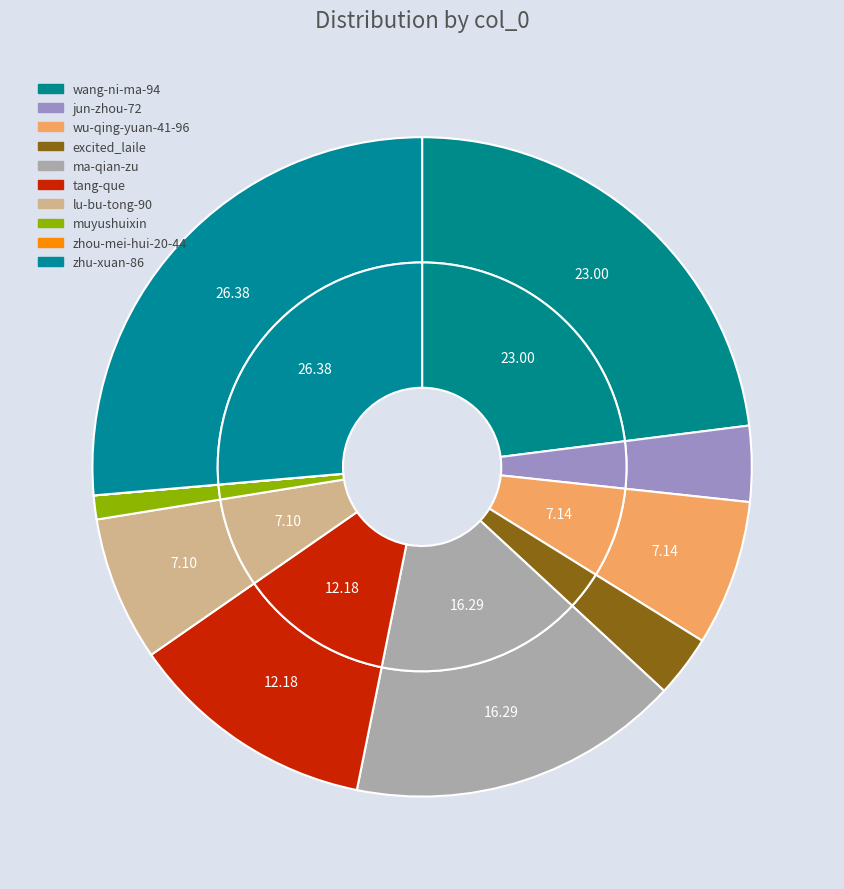

To the nearest percent, what is the average slice percentage?

10%